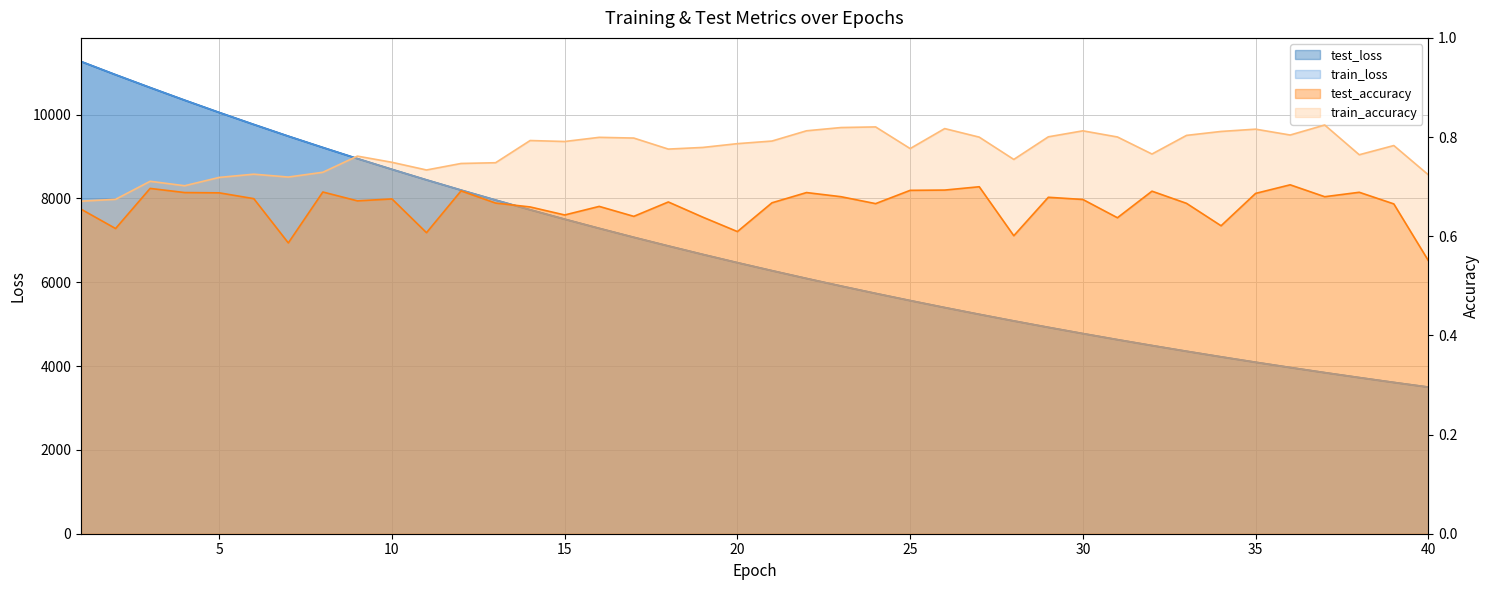

Between 10 and 26, which is larger?

10